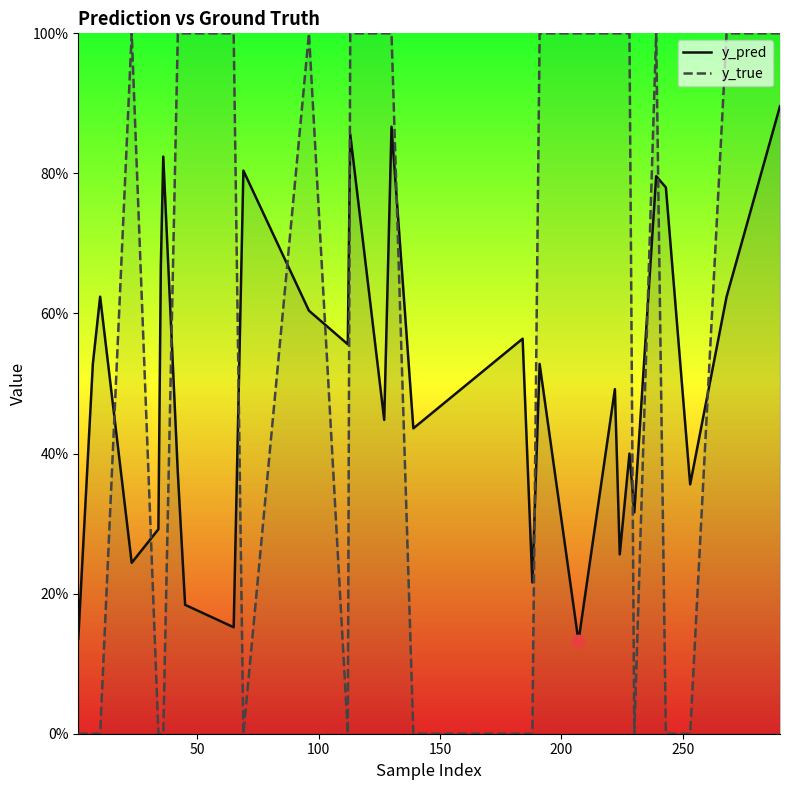

Which series reaches the minimum Y coordinate?

y_true